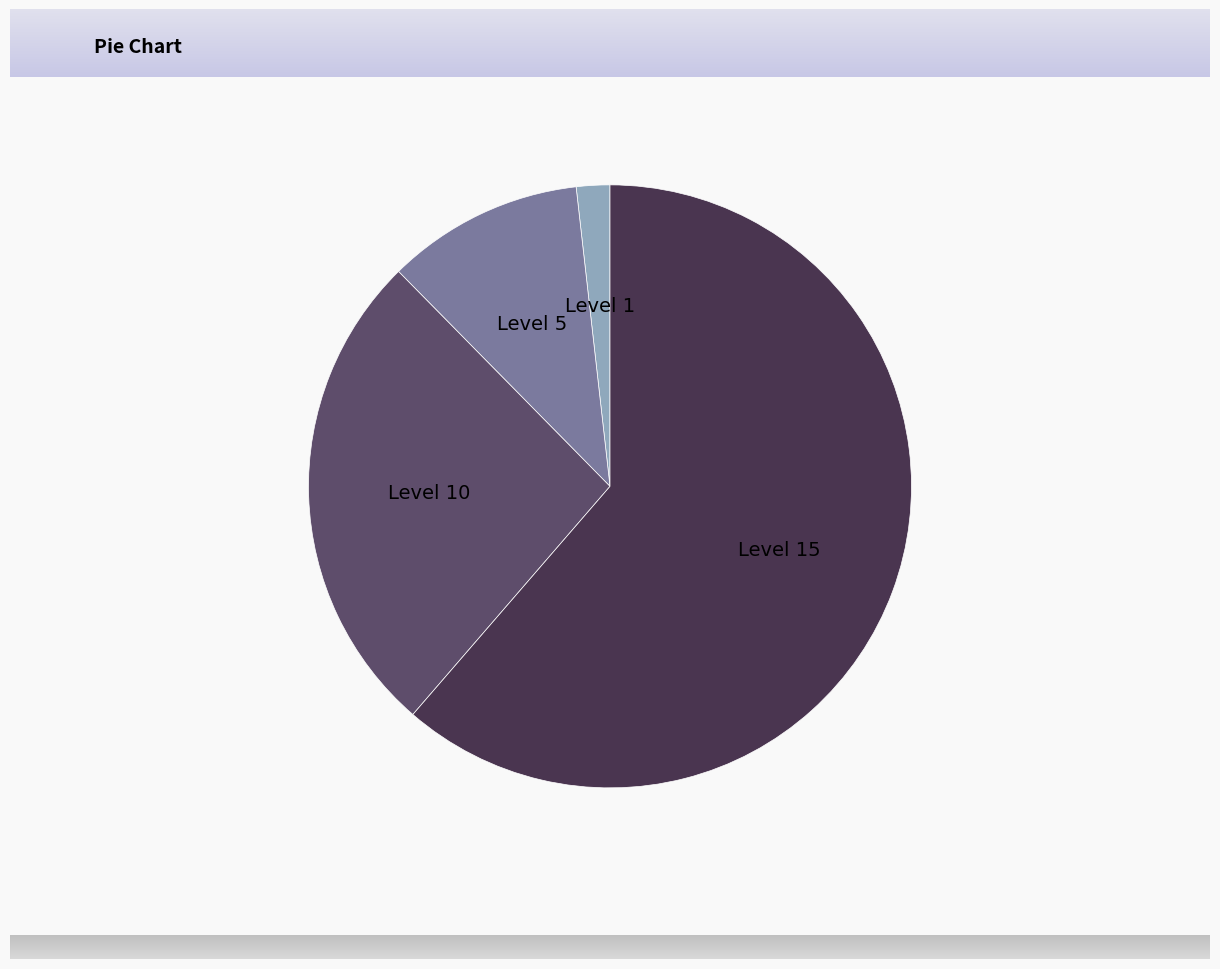

What is the ratio of the value at Level 5 to the value at Level 10?

0.4